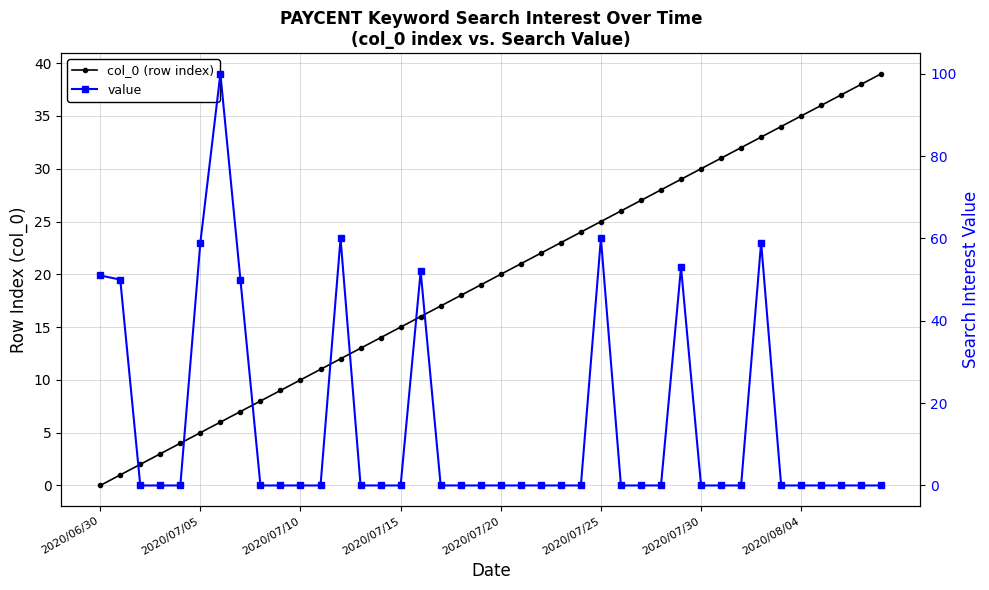

Which has a higher value, 27 or 39?

39